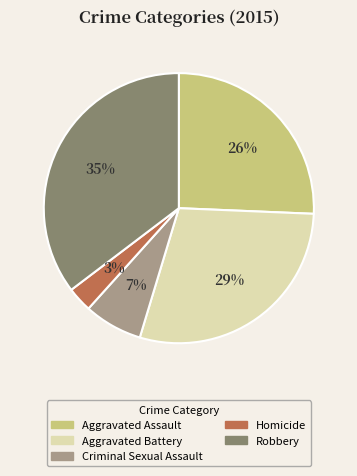

What is the ratio of the value at Homicide to the value at Aggravated Assault?

0.1